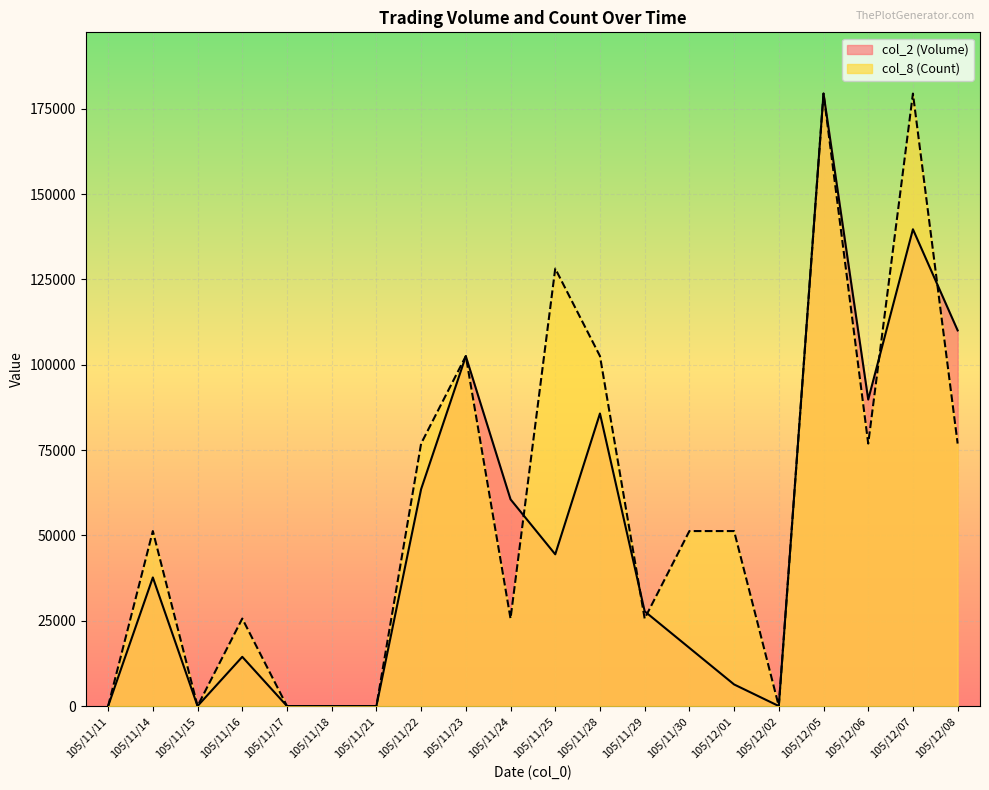

What is the maximum value shown in the chart?

179420.0